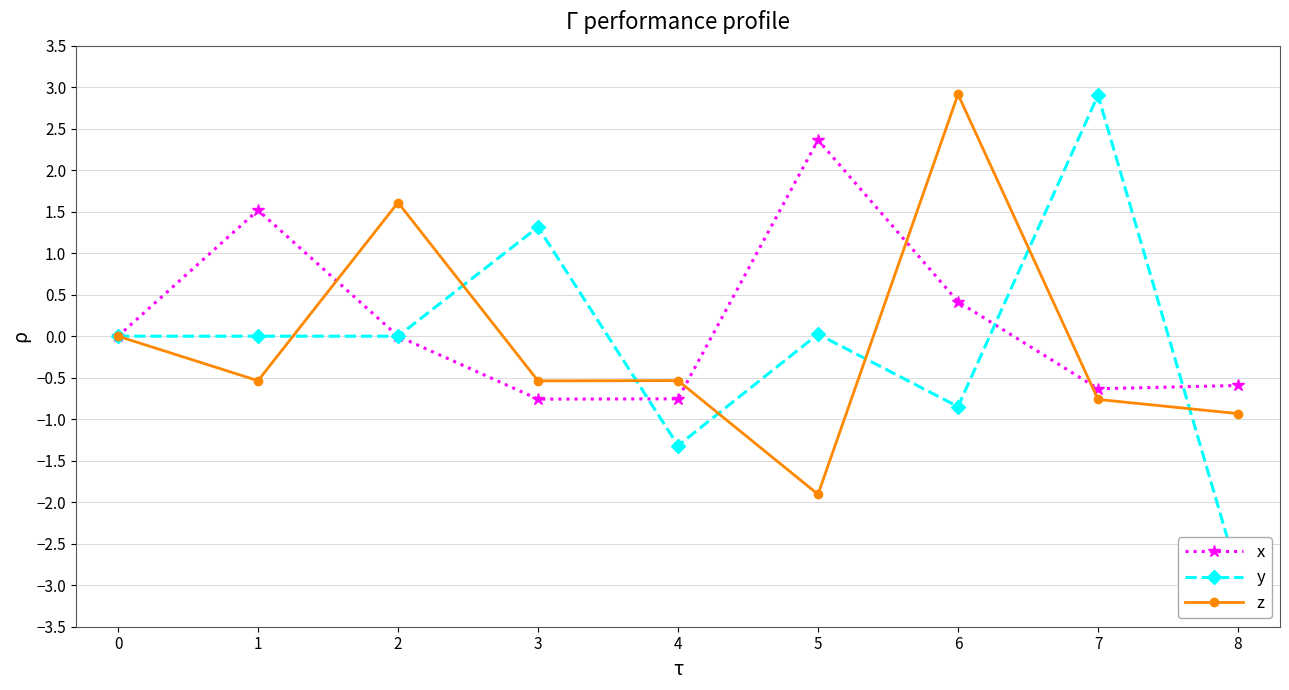

The value of z at 2 is 2.2. True or false?

False